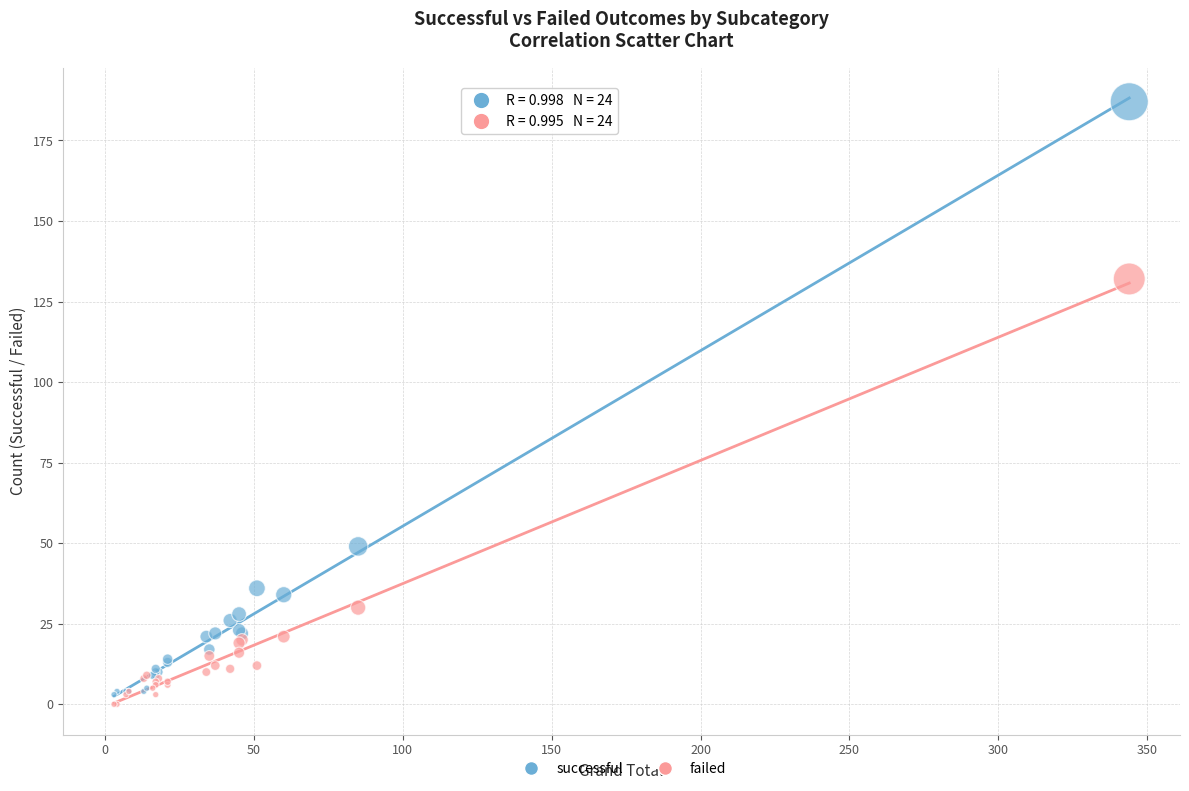

Which series reaches the minimum Y coordinate?

failed